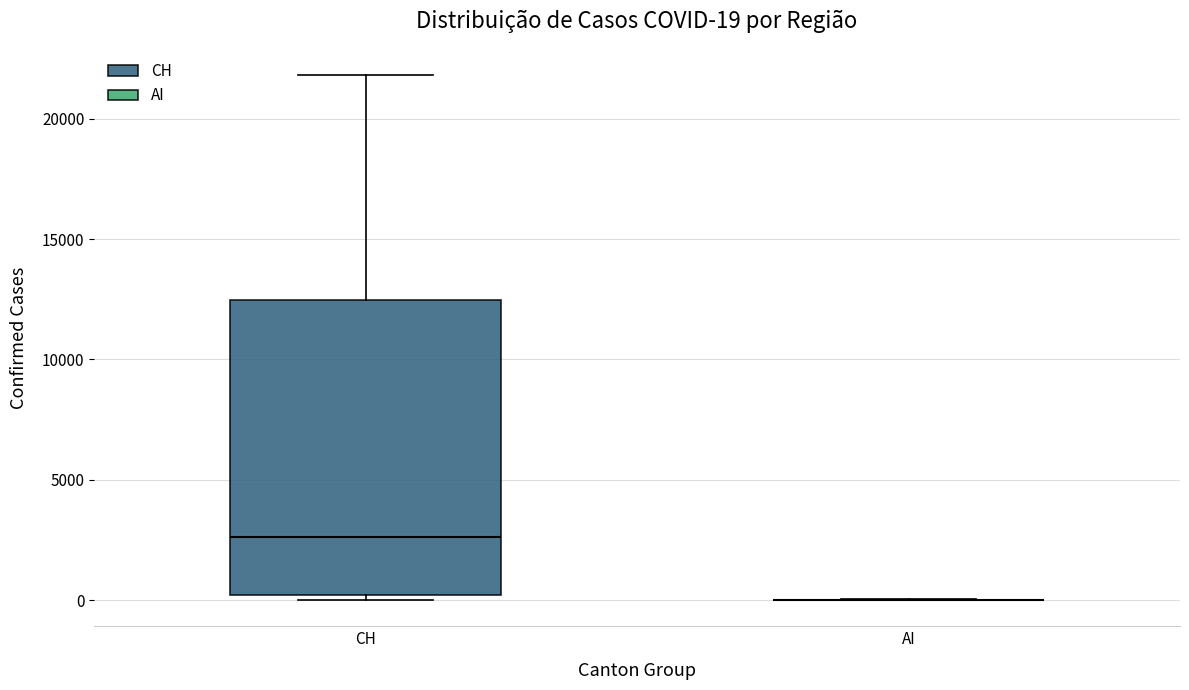

Which box is the tallest, from its lower edge to its upper edge?

CH